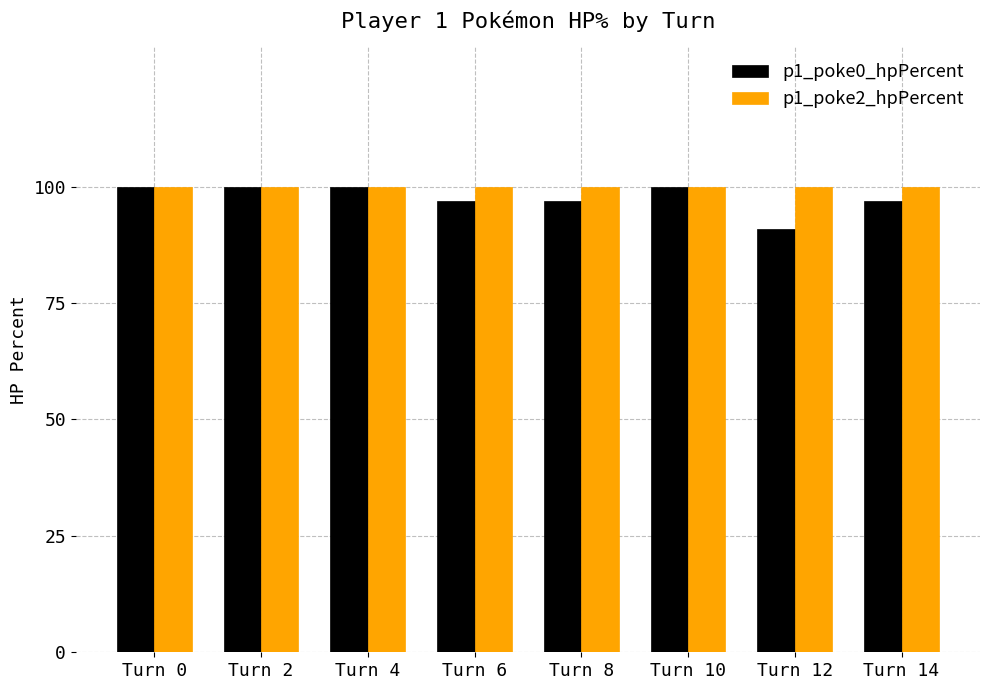

Which series has the largest total across all categories?

p1_poke2_hpPercent